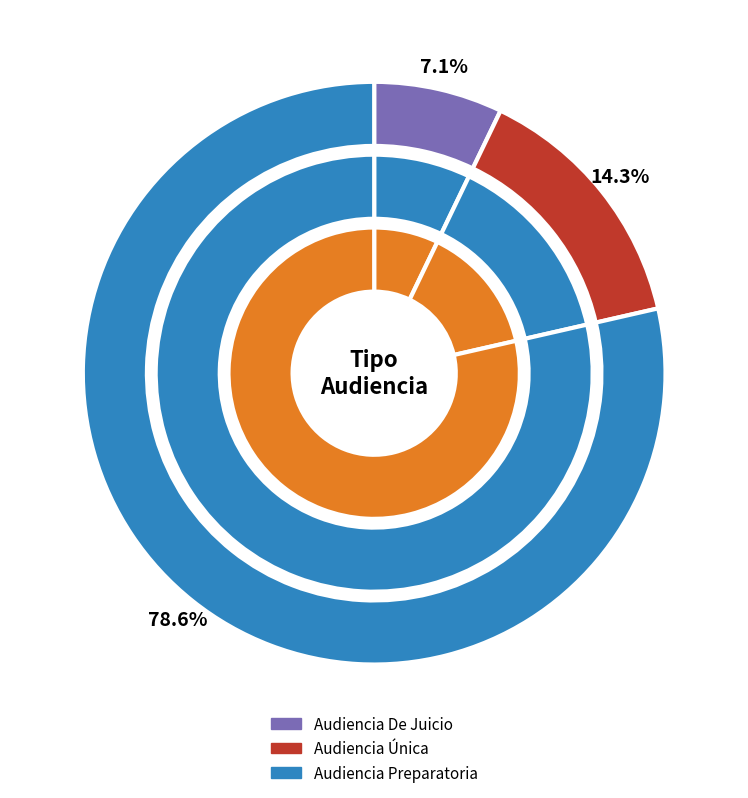

Do Audiencia Única and Audiencia Preparatoria together represent more than half of the pie?

Yes